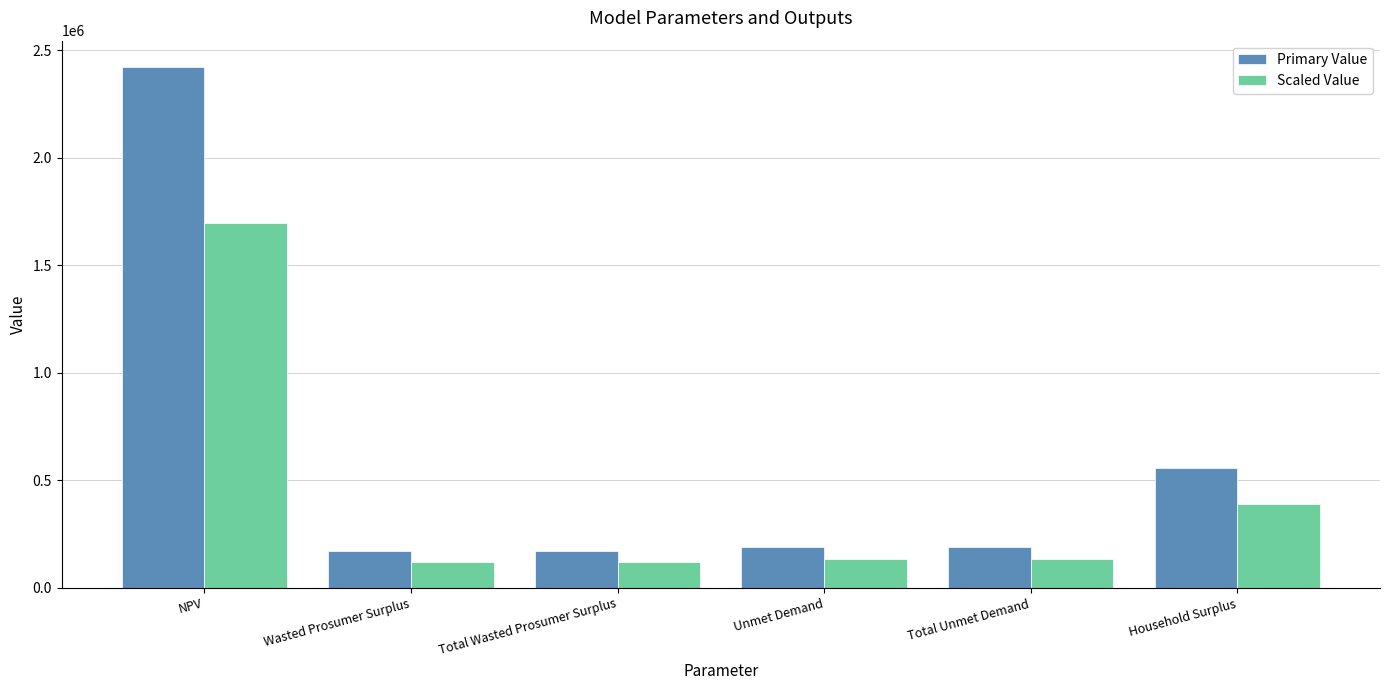

Which category has the highest value in the Scaled Value series?

NPV